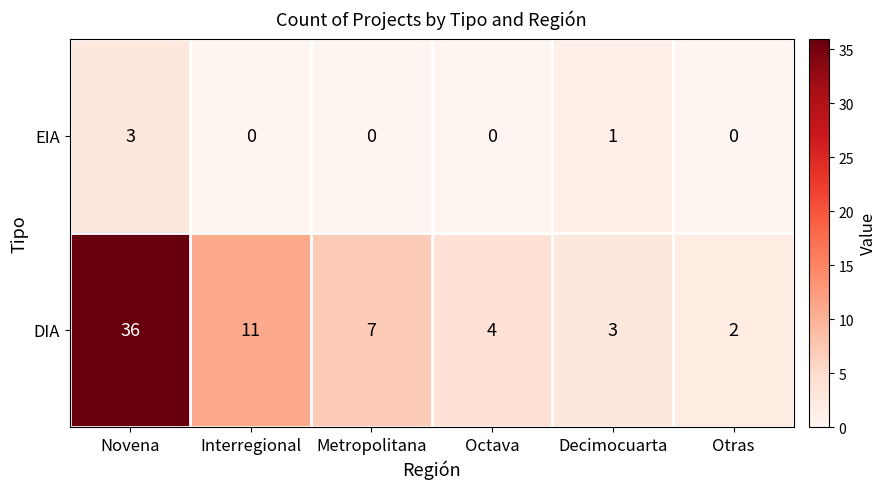

At which label does DIA first exceed 7?

Novena